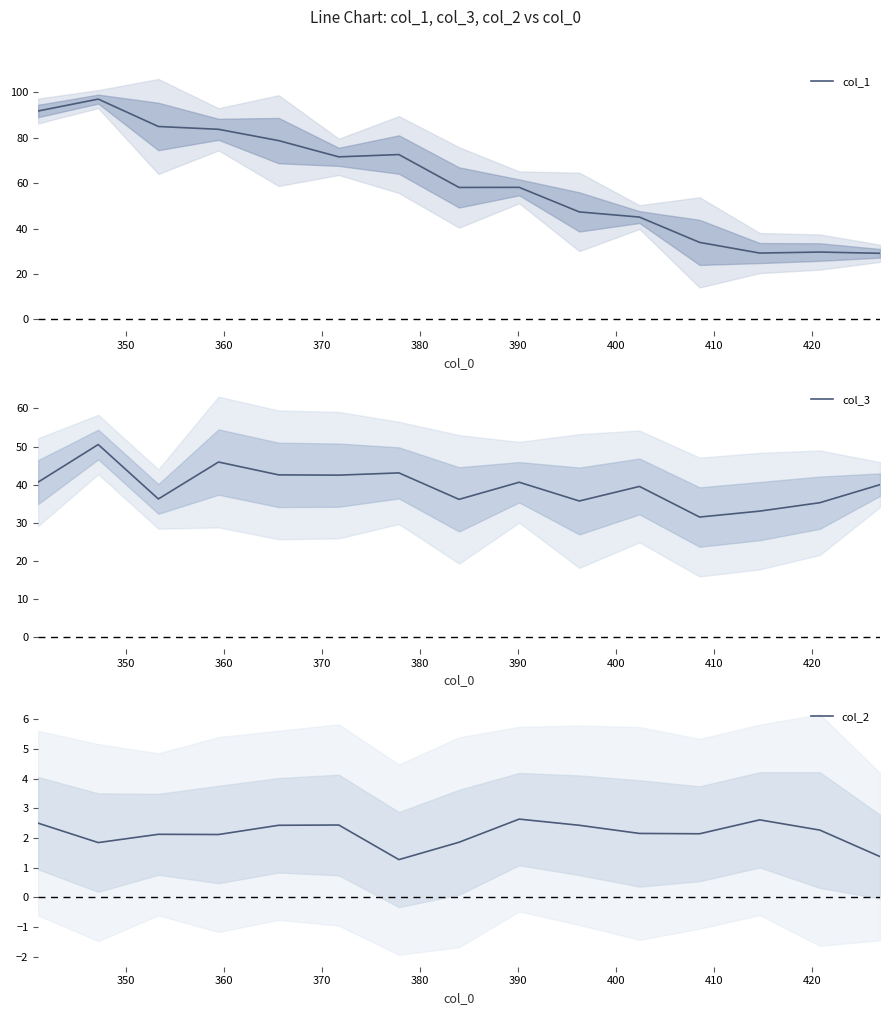

What is the sum of all col_2 values?

32.2